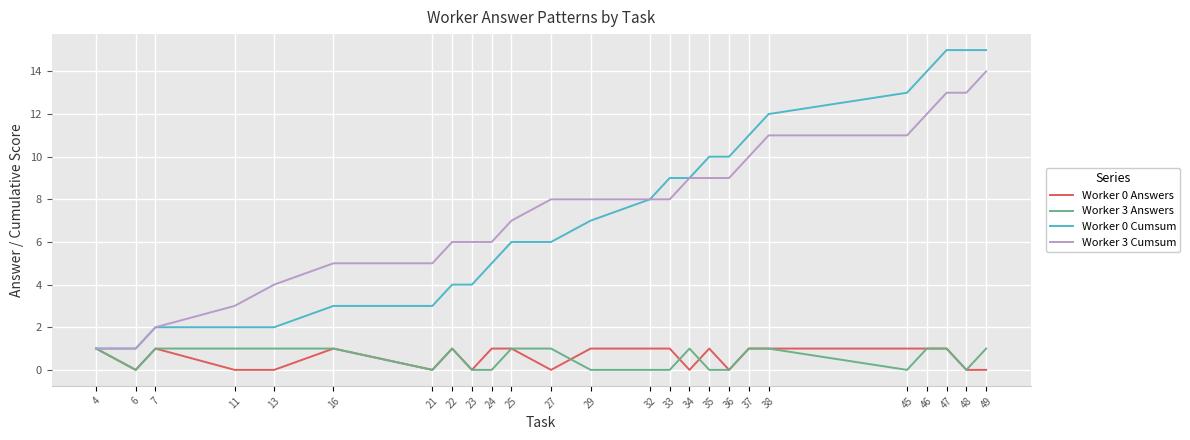

What is the spread (max minus min) of values at 25?

6